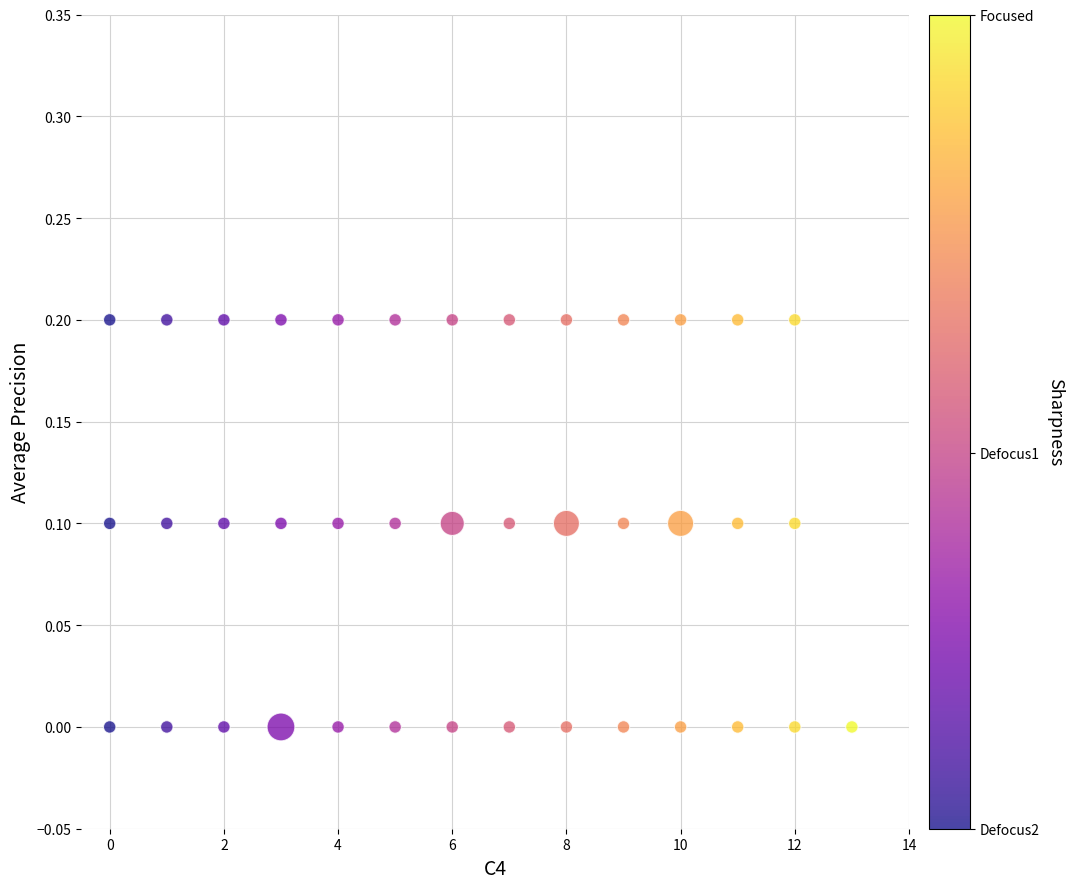

What is the range of X values (max minus min)?

13.0